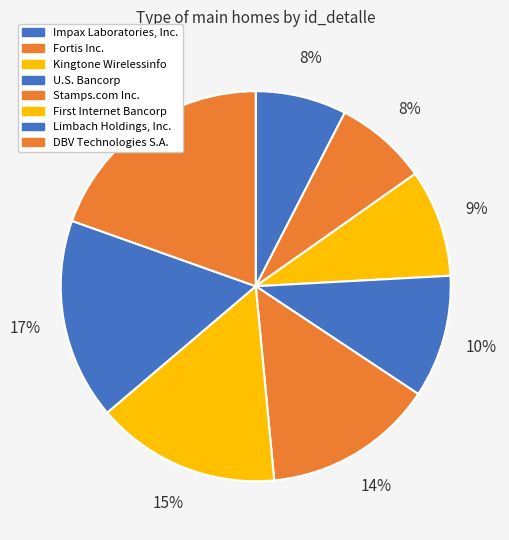

Rank the categories by value from highest to lowest.

DBV Technologies S.A., Limbach Holdings, Inc., First Internet Bancorp, Stamps.com Inc., U.S. Bancorp, Kingtone Wirelessinfo Solution Holding, Fortis Inc., Impax Laboratories, Inc.